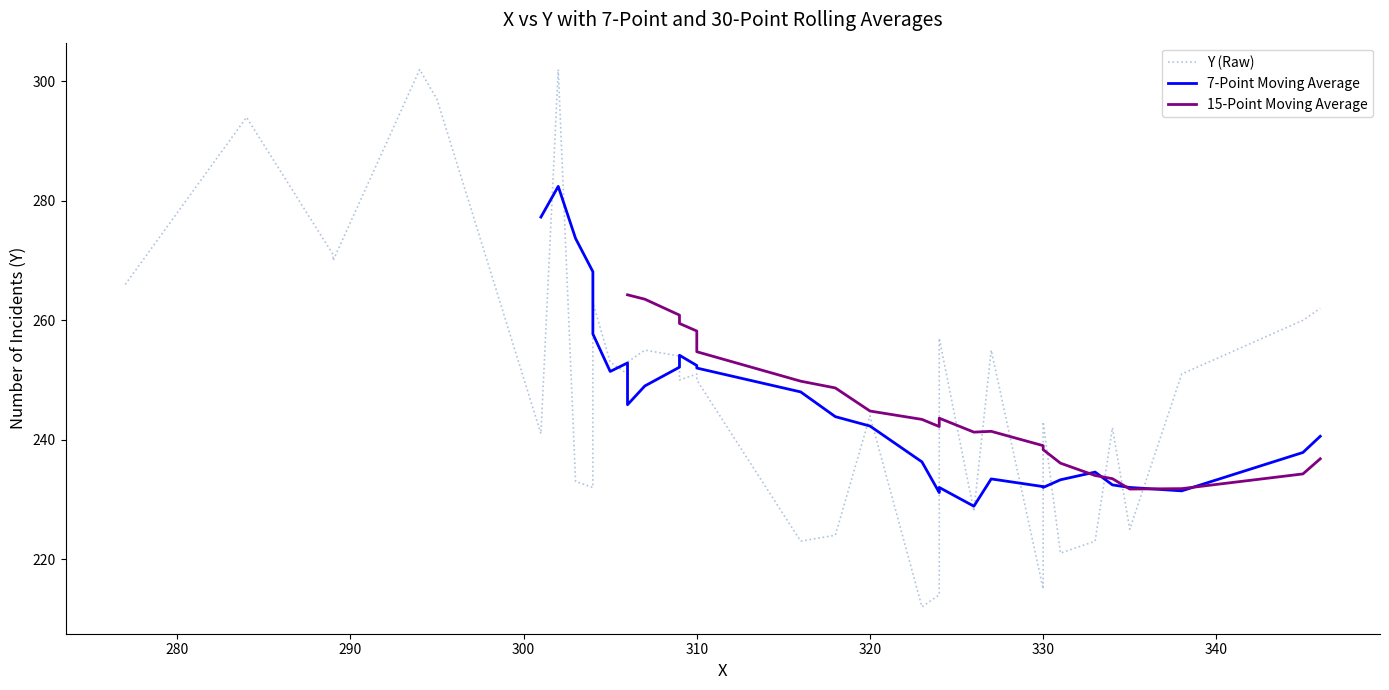

Which series has the largest total across all categories?

Y (Raw)